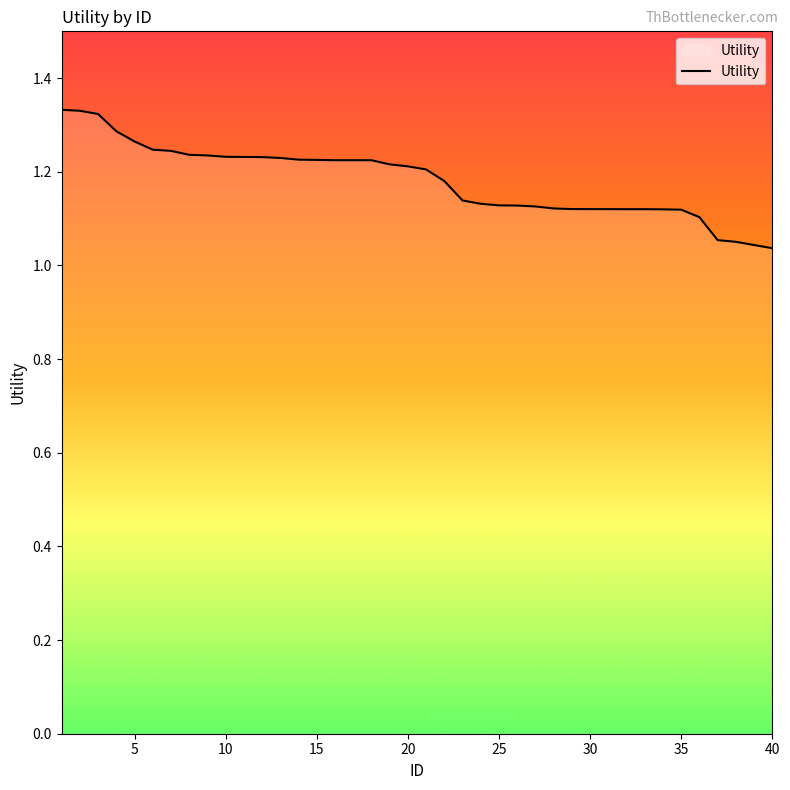

How many categories are shown in the chart?

40